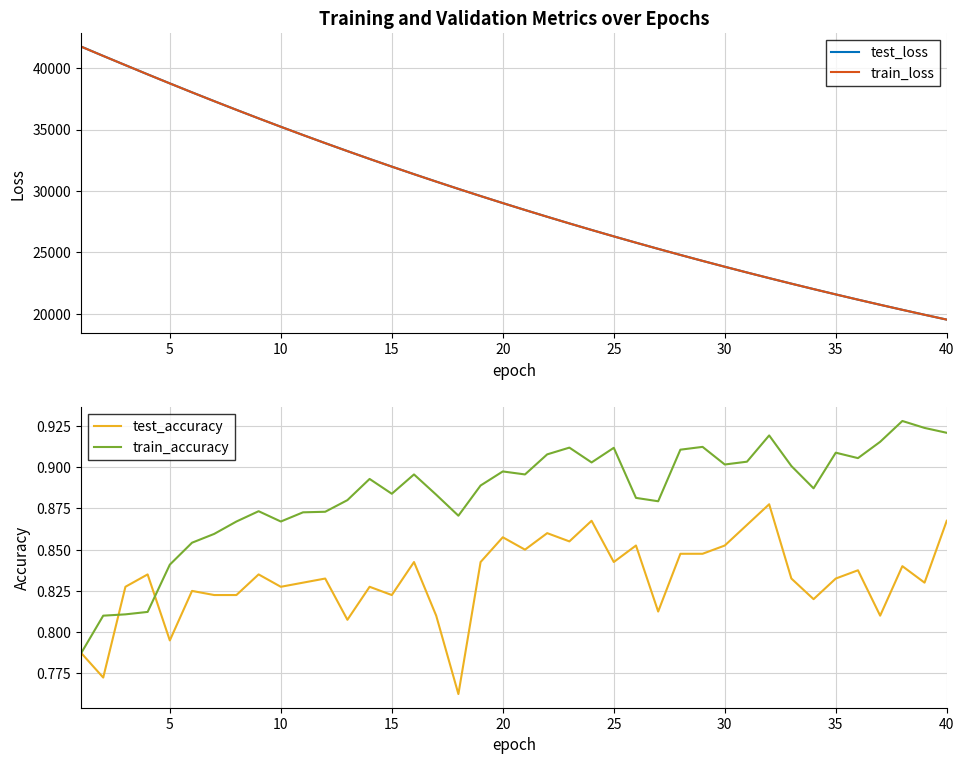

Is this an area chart (filled region under the line)?

No